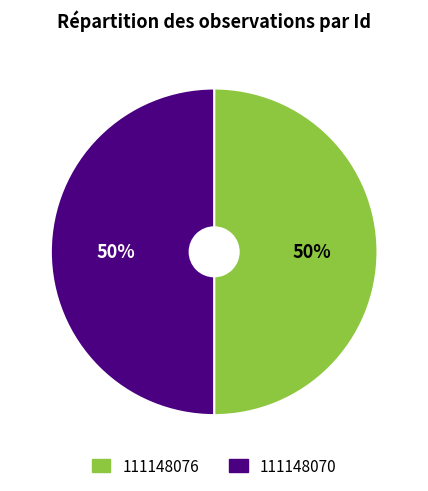

Combined, do 111148076 and 111148070 account for over 50%?

Yes